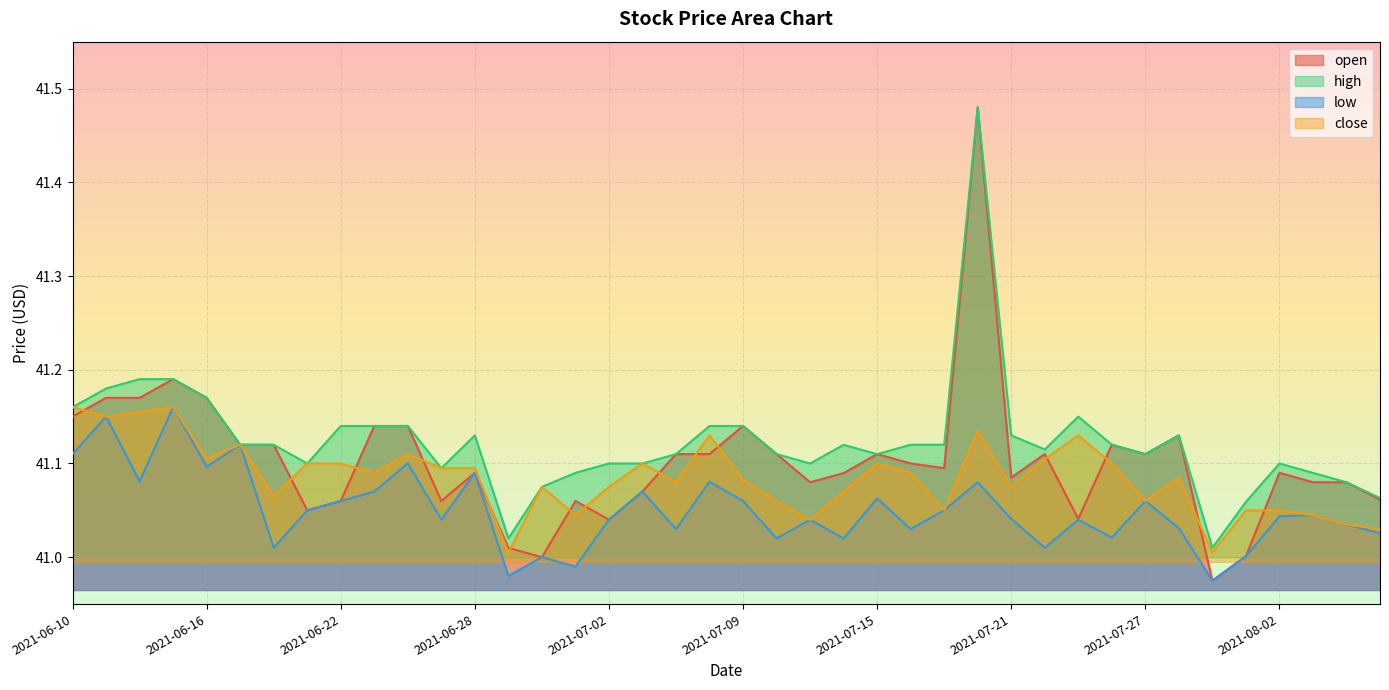

How many data points does each series have?

40